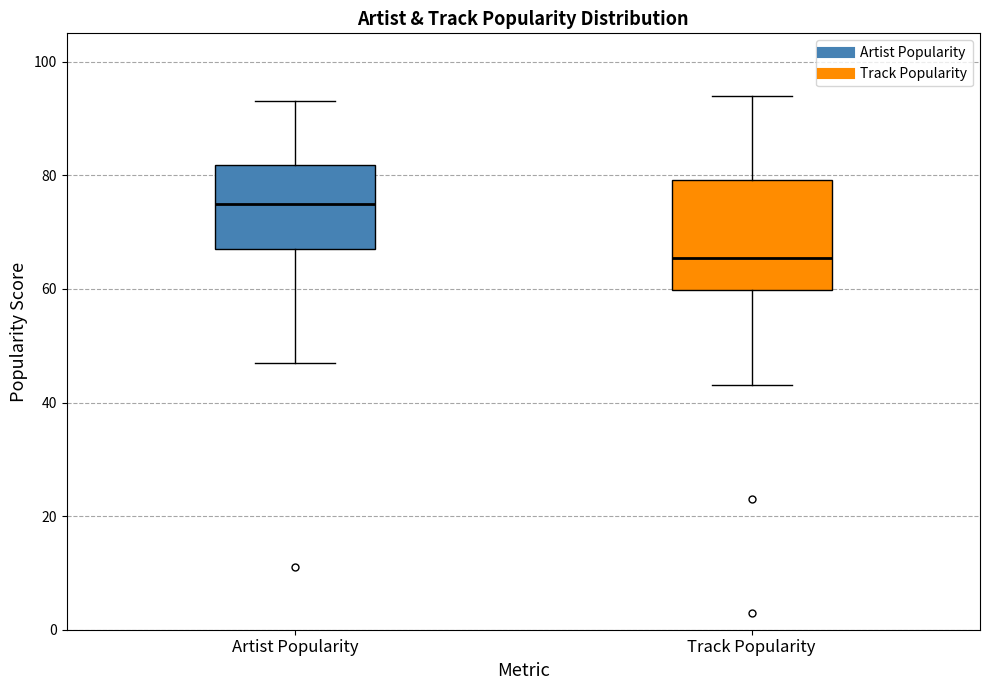

Where does the lower whisker of the box for Track Popularity end on the y-axis? The values are not printed on the chart, so give them approximately, as read against the axis.

44